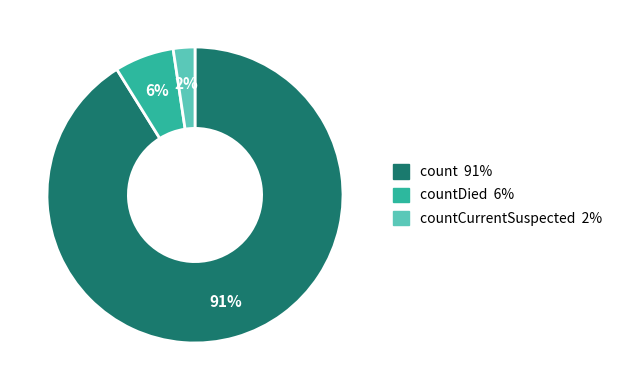

Is there a majority slice in this chart?

Yes